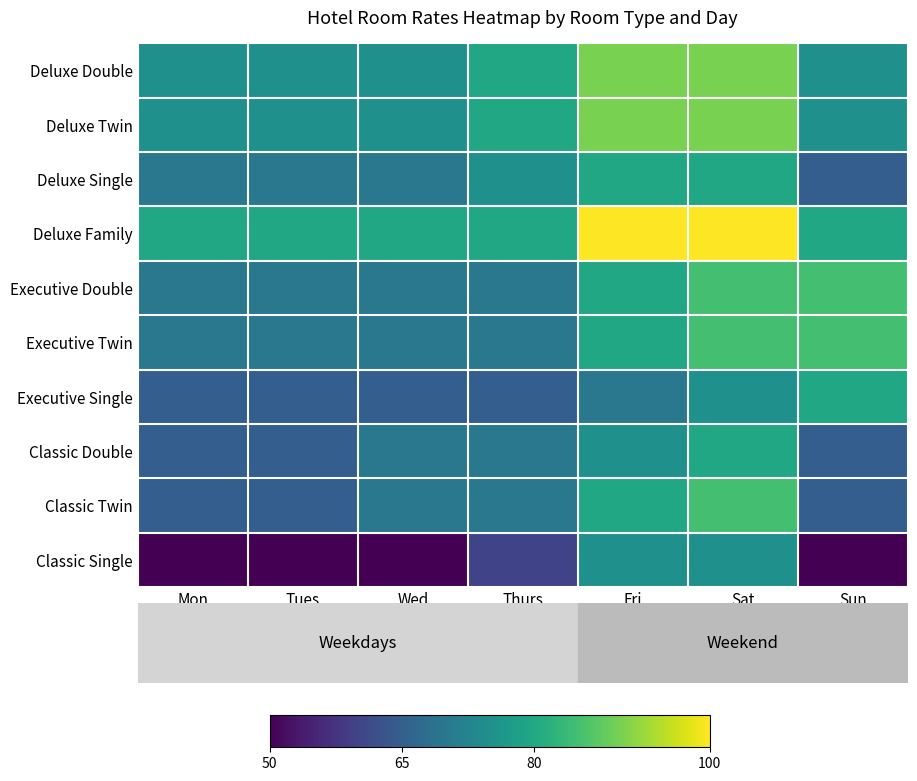

Which series has the widest spread of values?

Classic Single